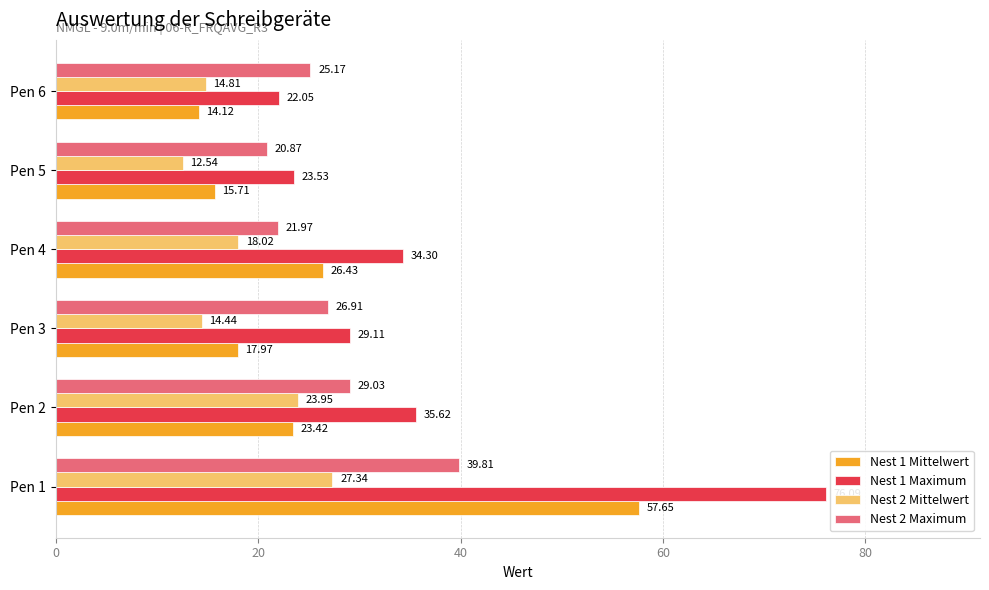

What is the spread (max minus min) of values at Pen 1?

48.8